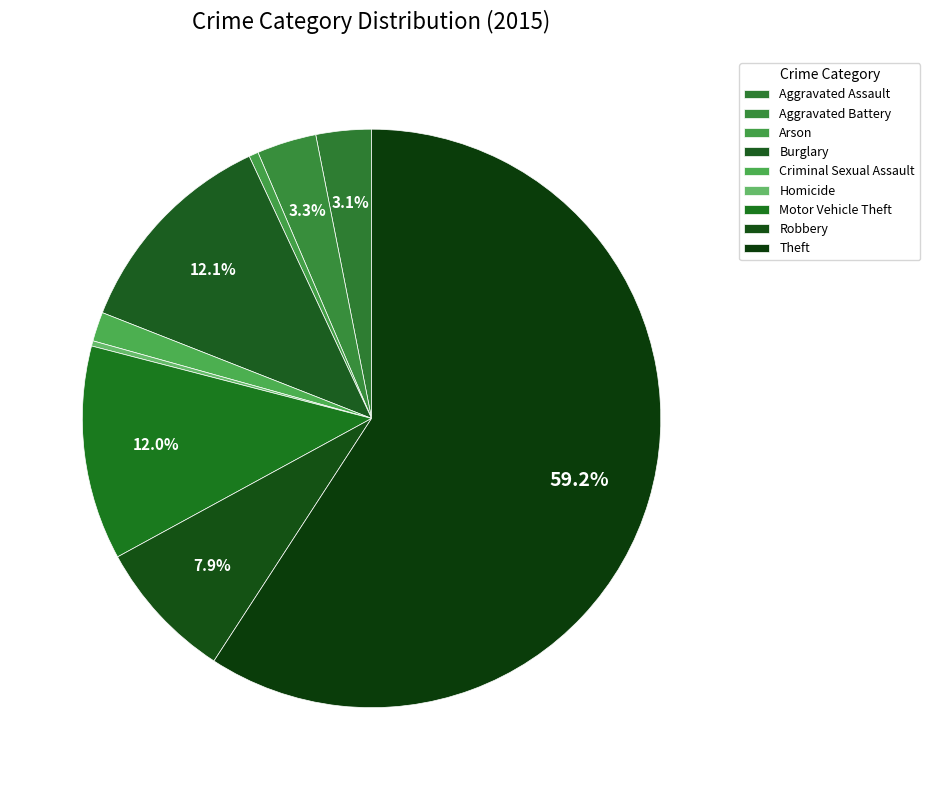

Which has a higher value, Criminal Sexual Assault or Homicide?

Criminal Sexual Assault